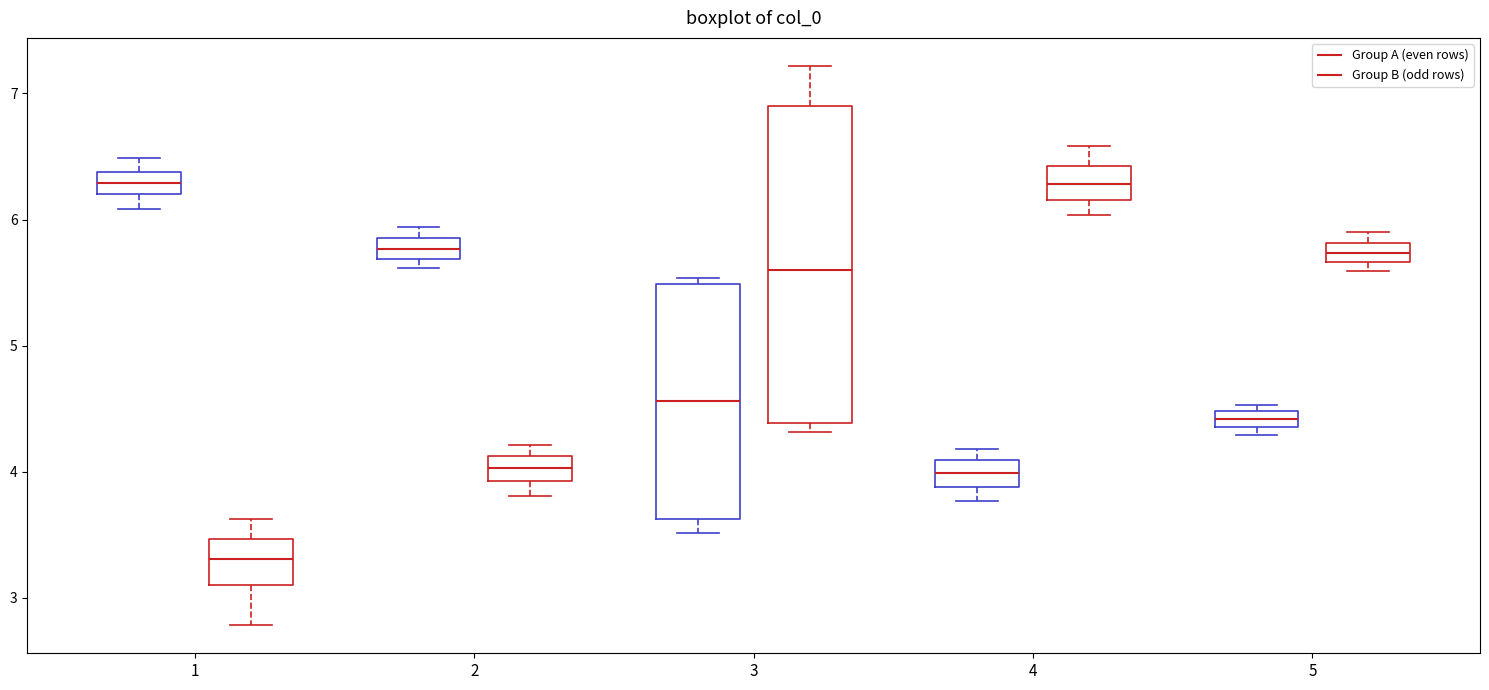

Which box is the tallest, from its lower edge to its upper edge?

3 (Group B (odd rows))